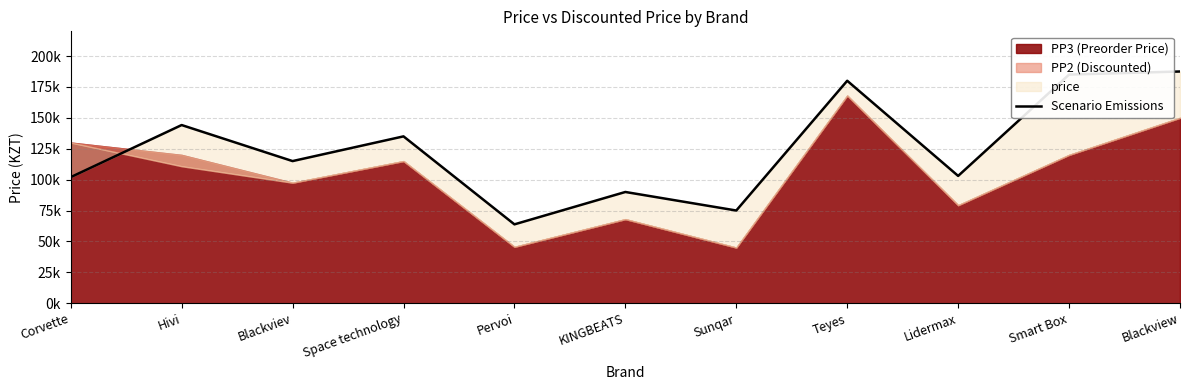

List the labels in order of value, largest first.

Blackview, Smart Box, Teyes, Hivi, Space technology, Blackviev, Lidermax, Corvette, KINGBEATS, Sunqar, Pervoi